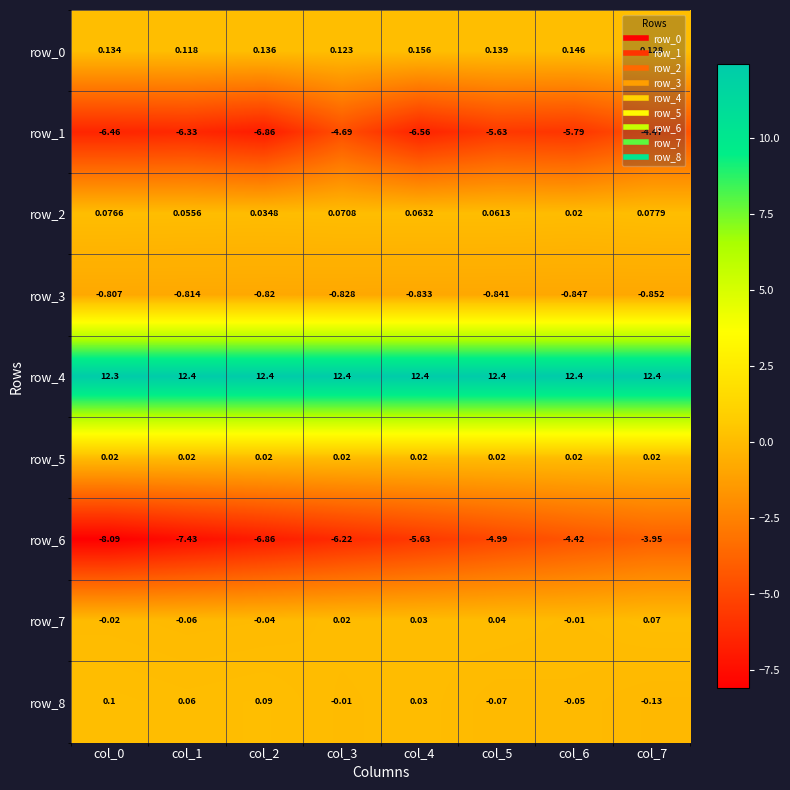

Is the value of row_1 at col_4 greater than the value of row_7 at col_4?

No